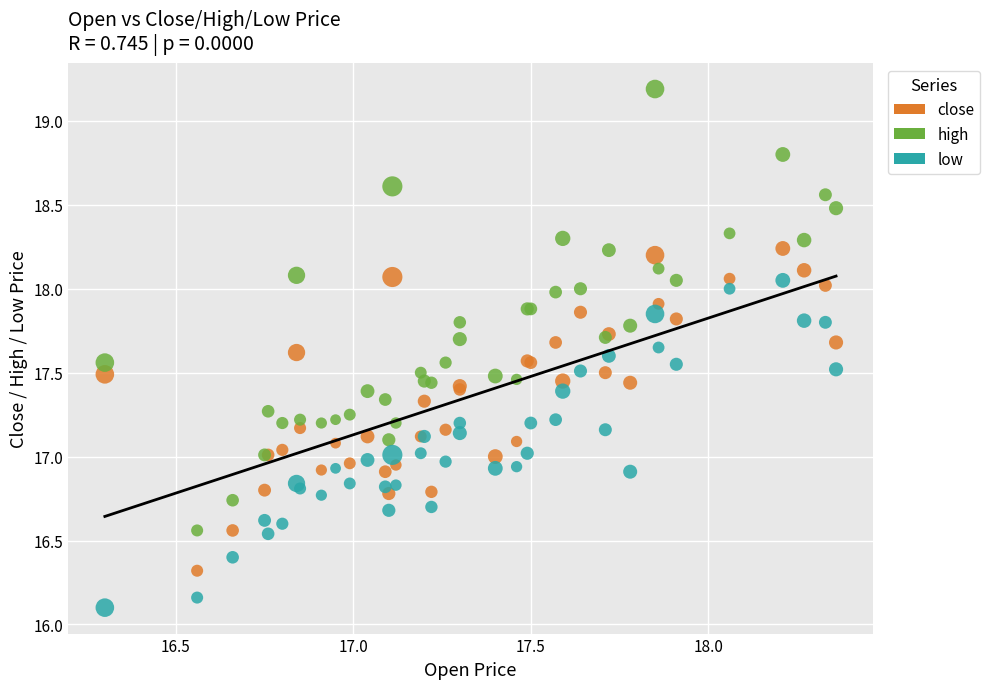

Which series reaches the minimum Y coordinate?

low